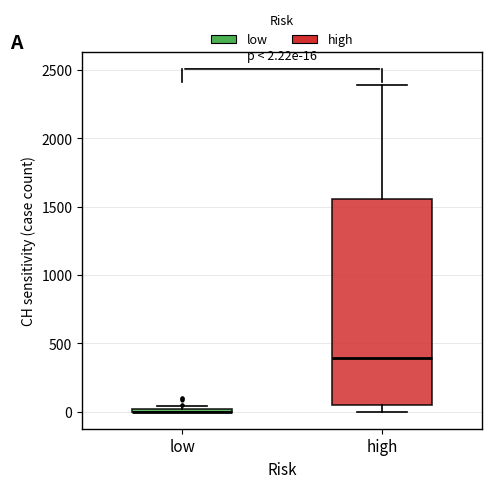

Which box is the tallest, from its lower edge to its upper edge?

high